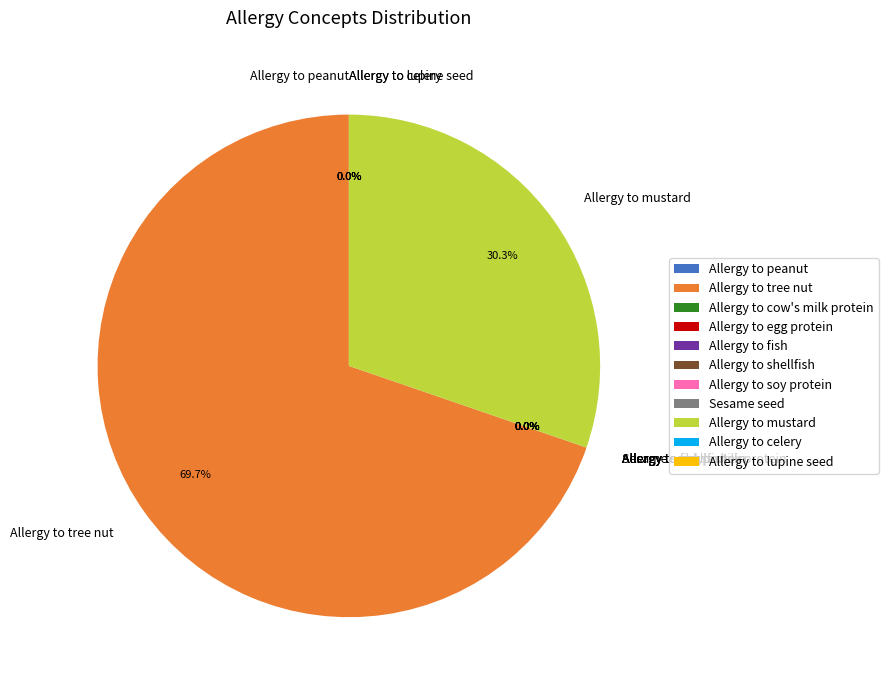

What is the largest slice in the pie chart?

Allergy to tree nut